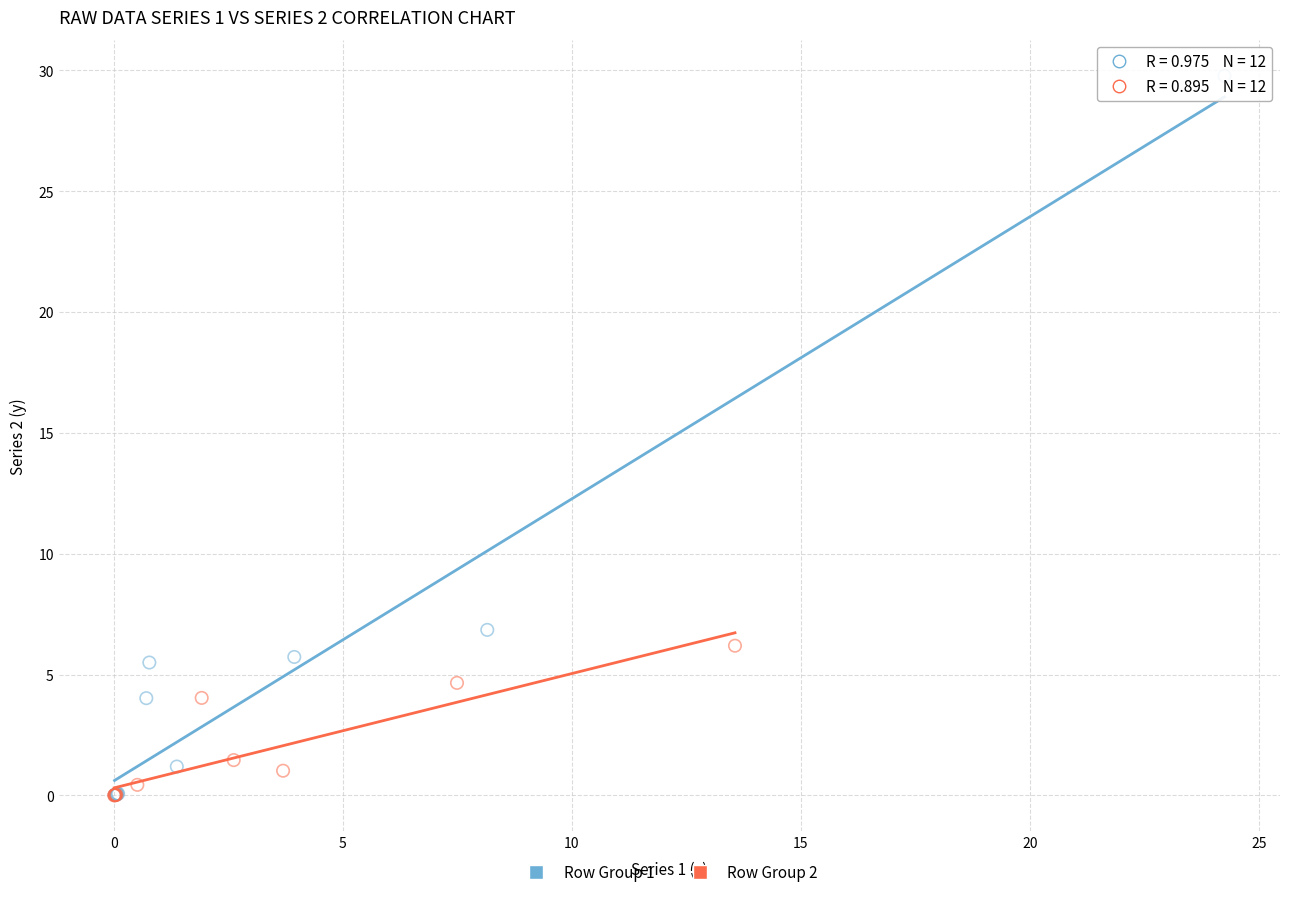

What are all the series names shown in the legend?

Row Group 1, Row Group 2